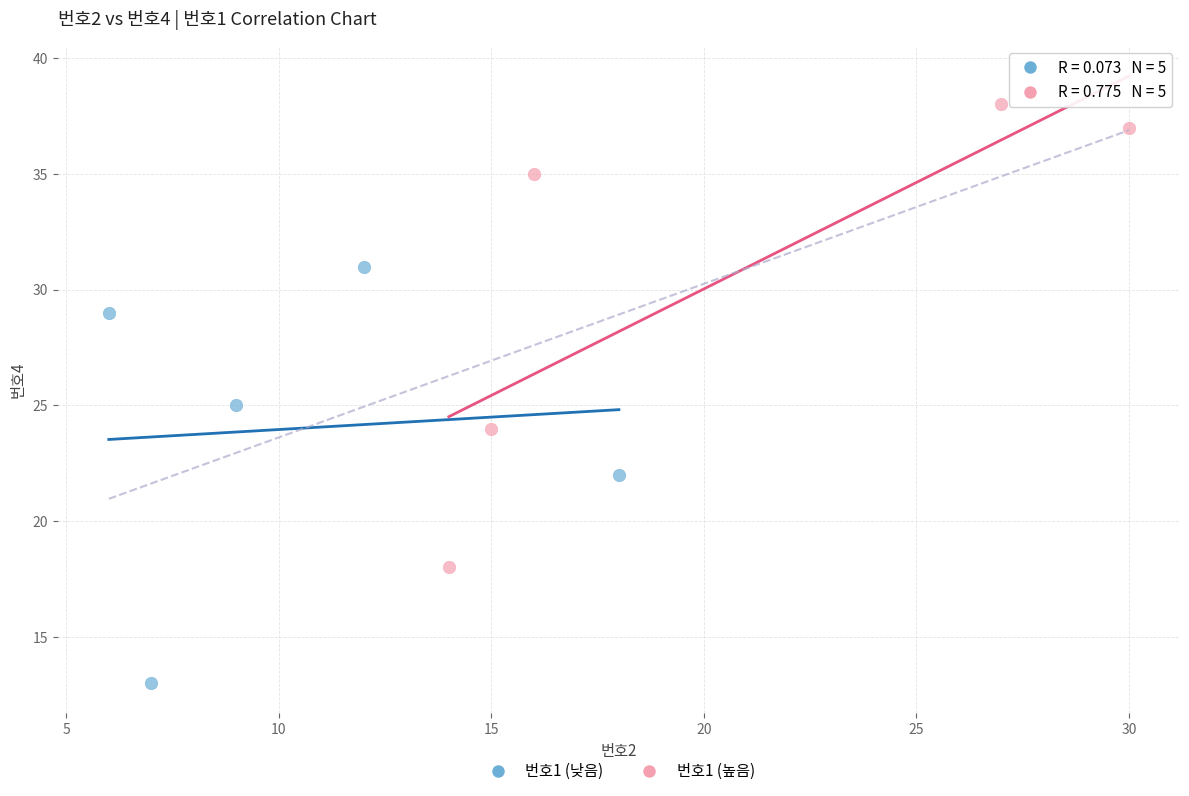

Which series has the widest spread of Y values?

번호1 (높음)